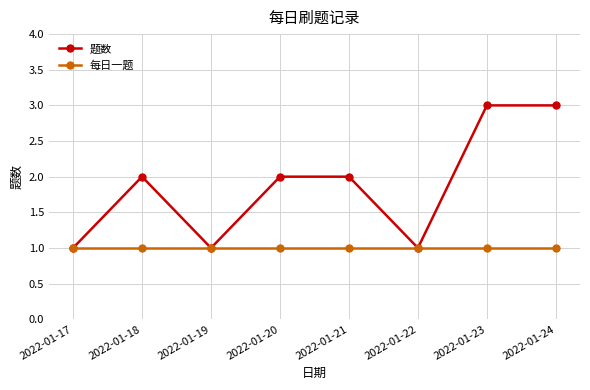

What is the maximum value shown in the chart?

3